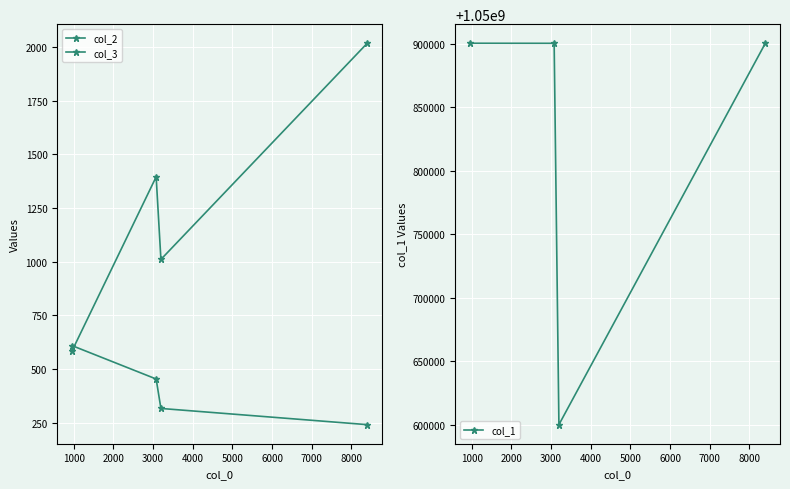

What is the maximum value for col_1?

1050900260